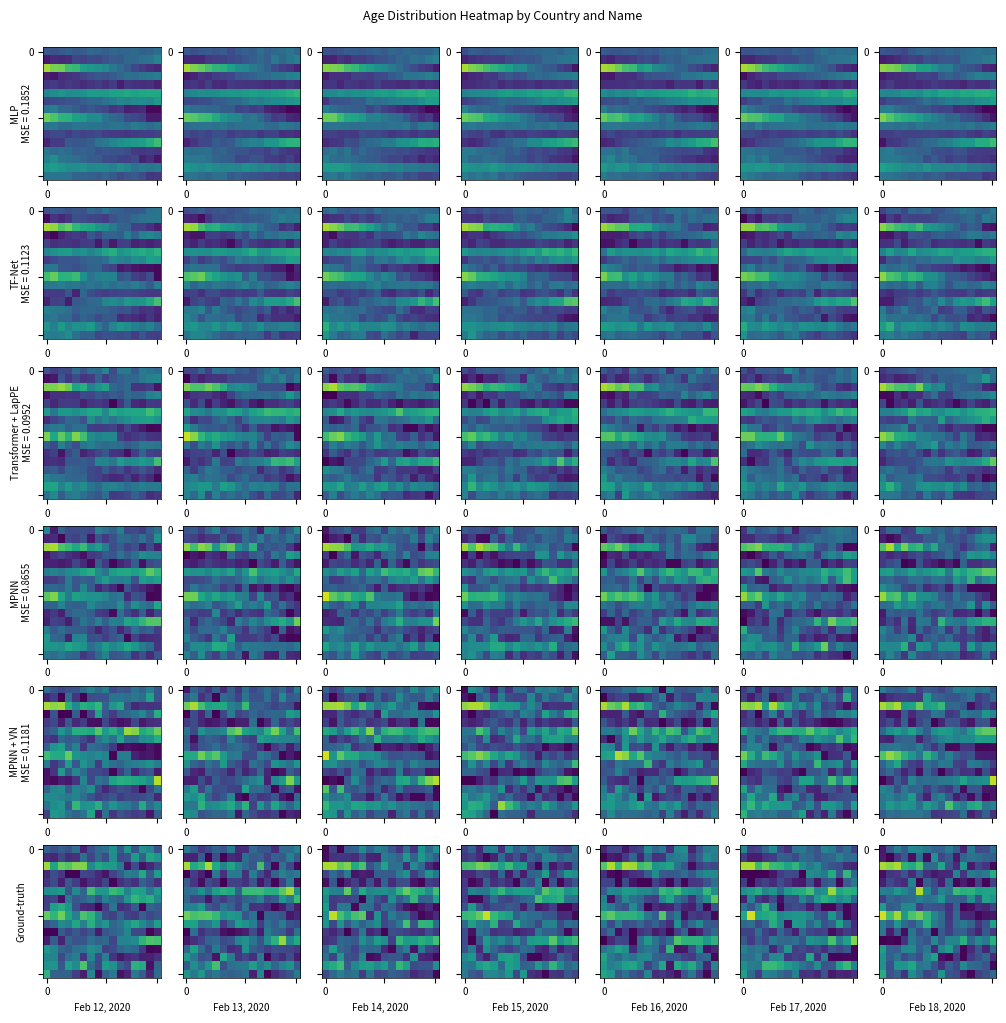

How many data points does each series have?

16